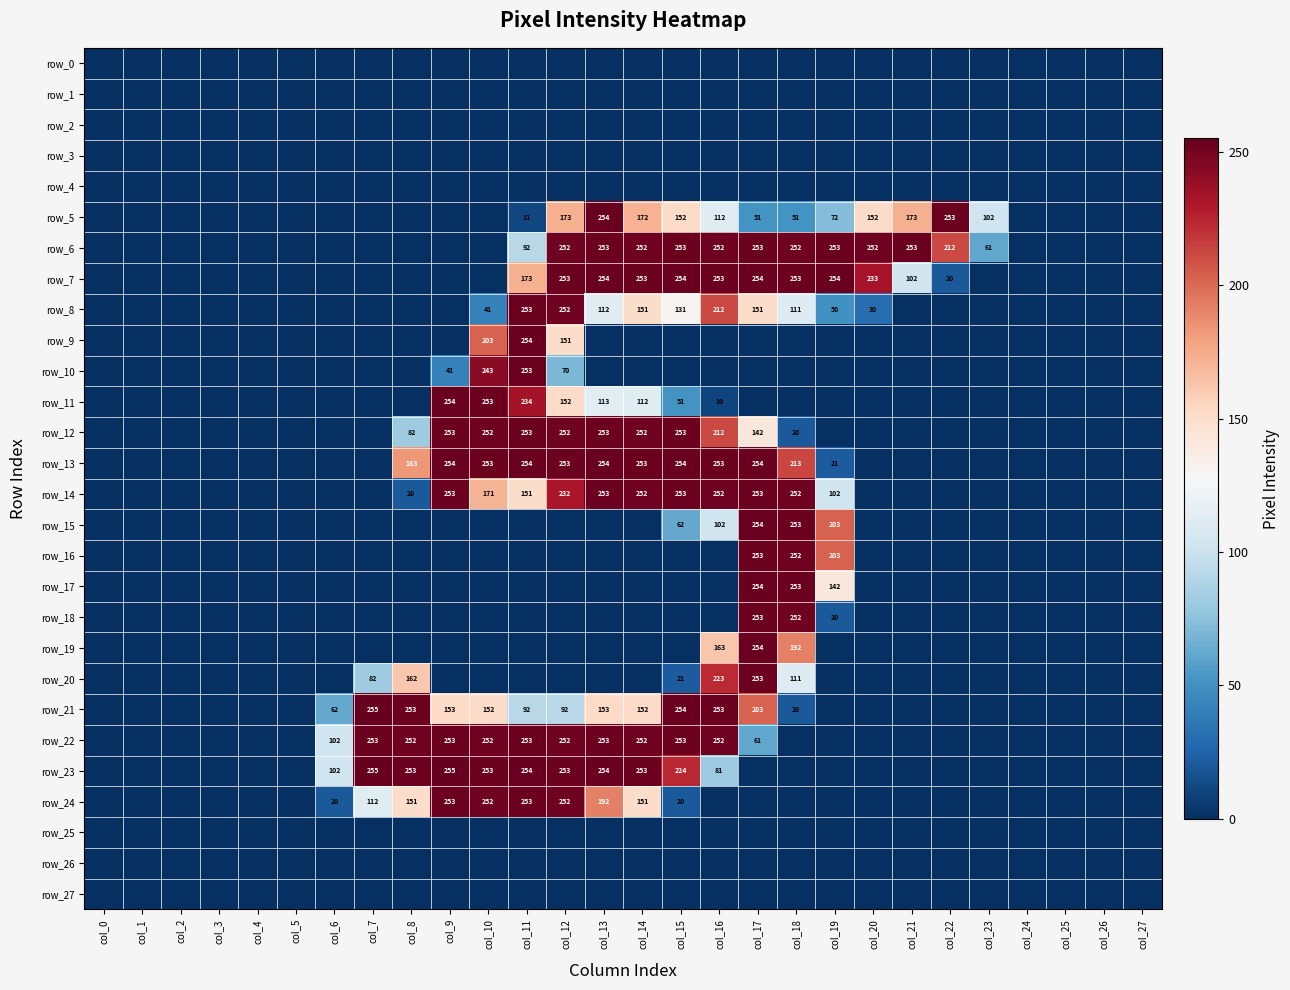

Which series has the widest spread of values?

row_21